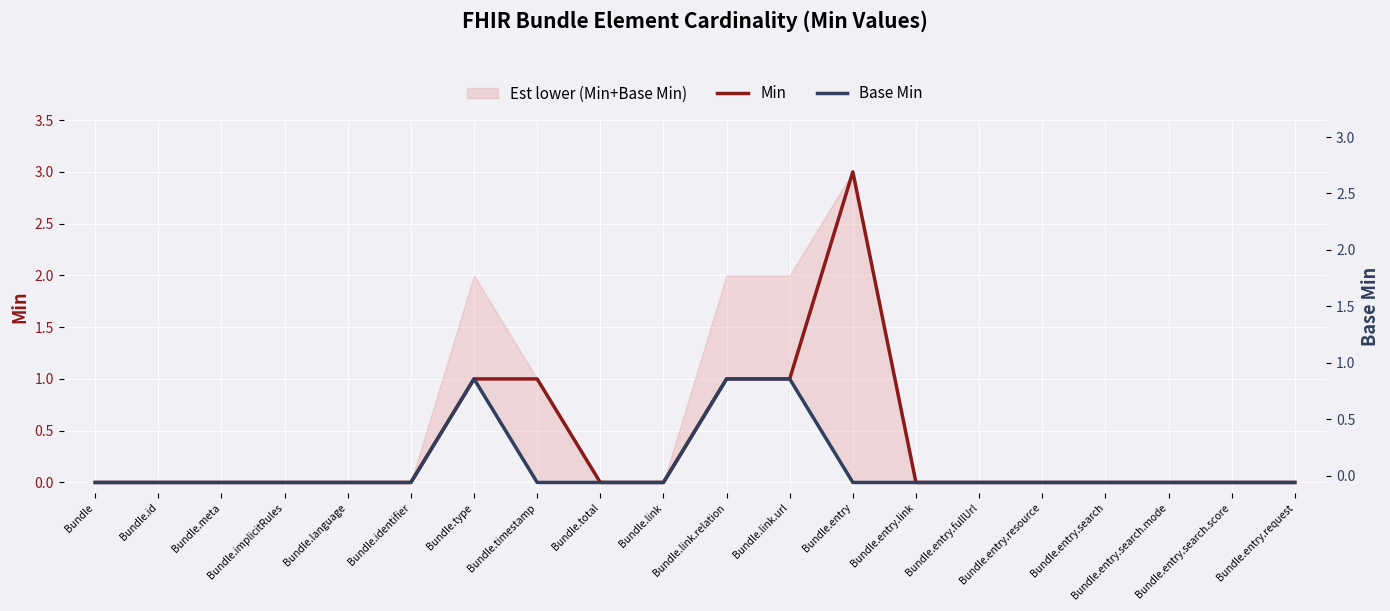

List the series in order of their peak value, lowest first.

Base Min, Min